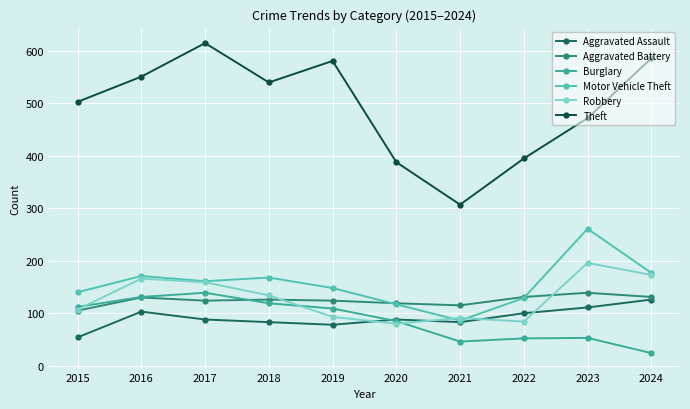

Is the value of Theft at 2021 greater than the value of Aggravated Assault at 2021?

Yes